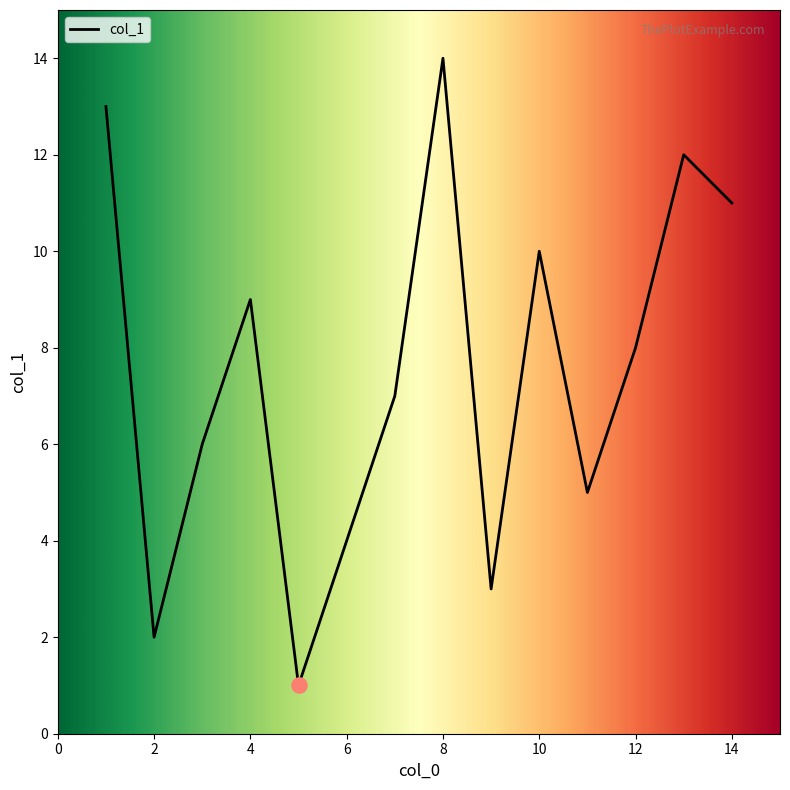

What is the difference between the maximum and minimum values?

13